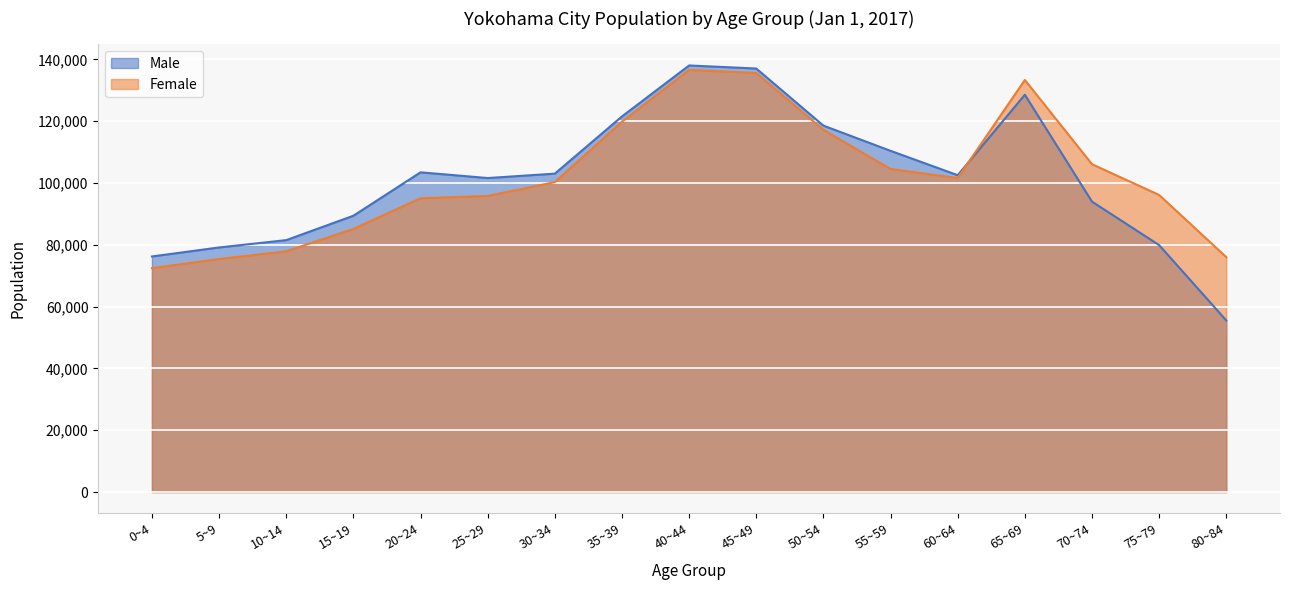

At 10~14, list the series in order from smallest to largest.

Female, Male